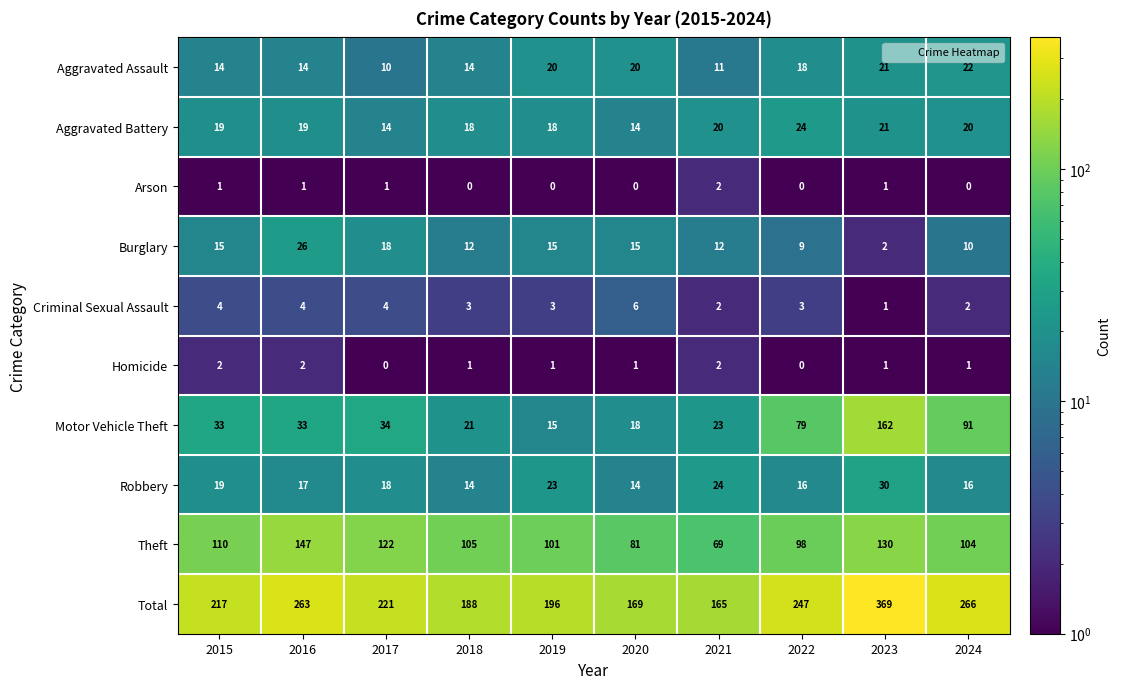

Read the Motor Vehicle Theft value at 2017.

34